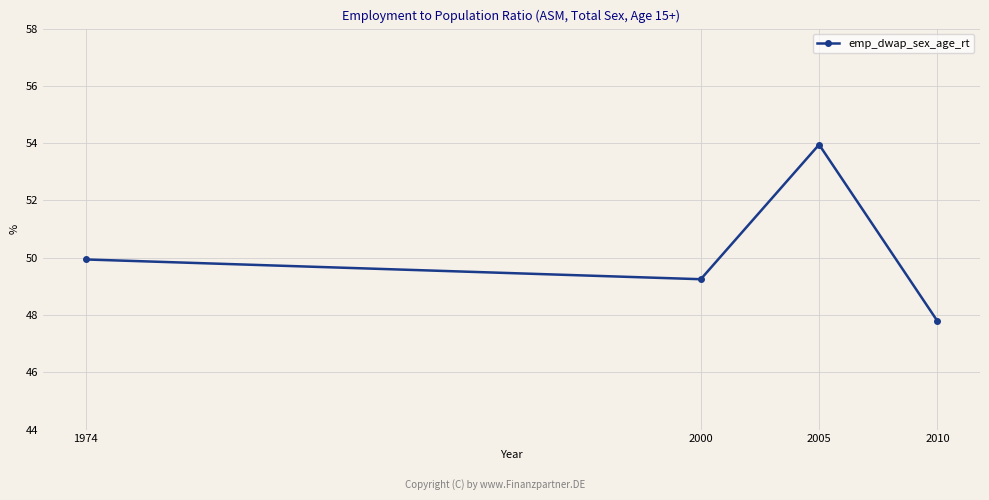

What is the difference between the maximum and minimum values?

6.2